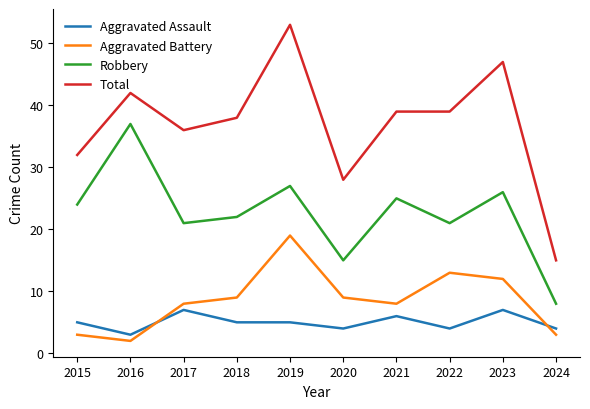

True or false: Total has a value of 51 at 2018.

False